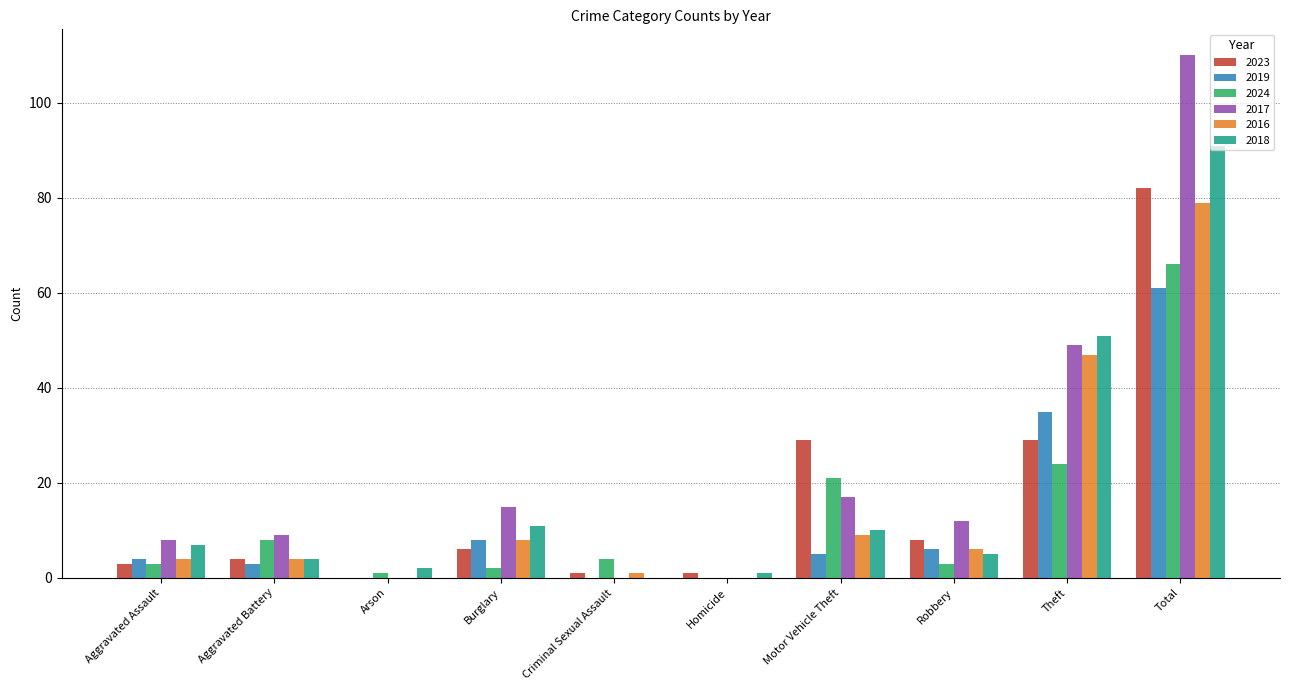

How many groups of bars are there?

10